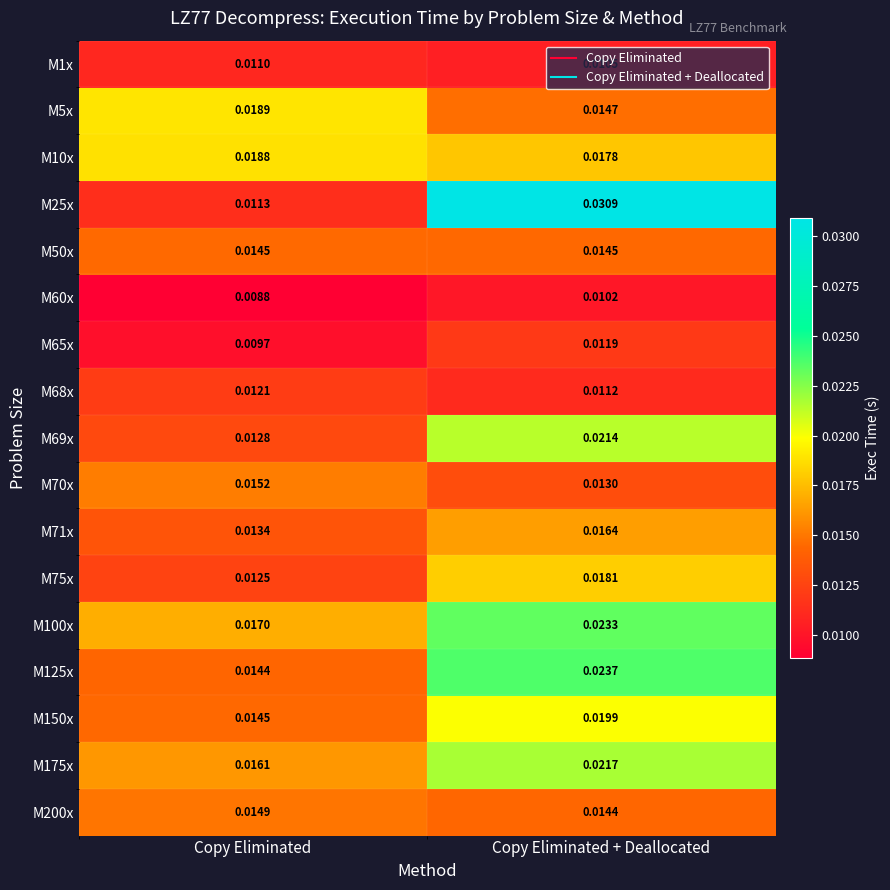

Between Copy Eliminated and Copy Eliminated + Deallocated, which series saw the biggest shift?

M25x